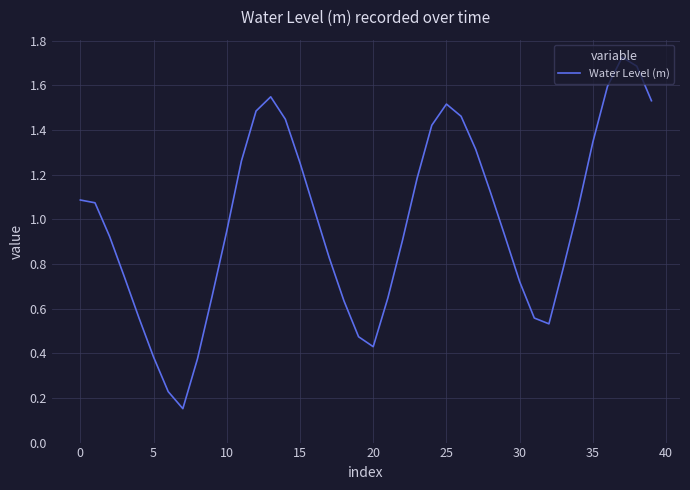

What is the difference between the maximum and minimum values?

1.6